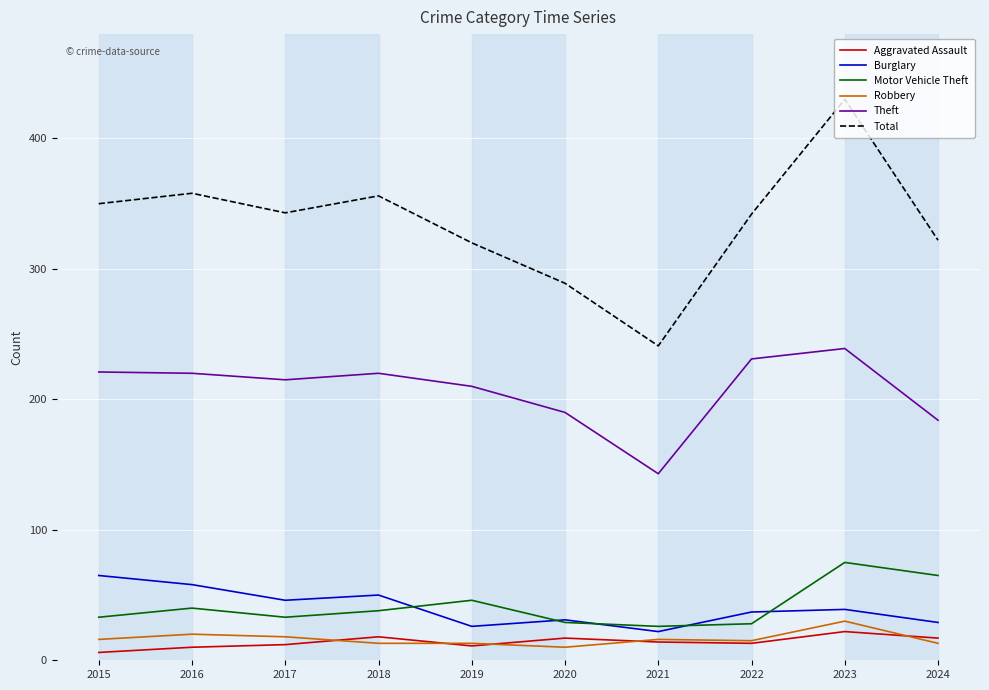

Does the chart have visible grid lines?

Yes